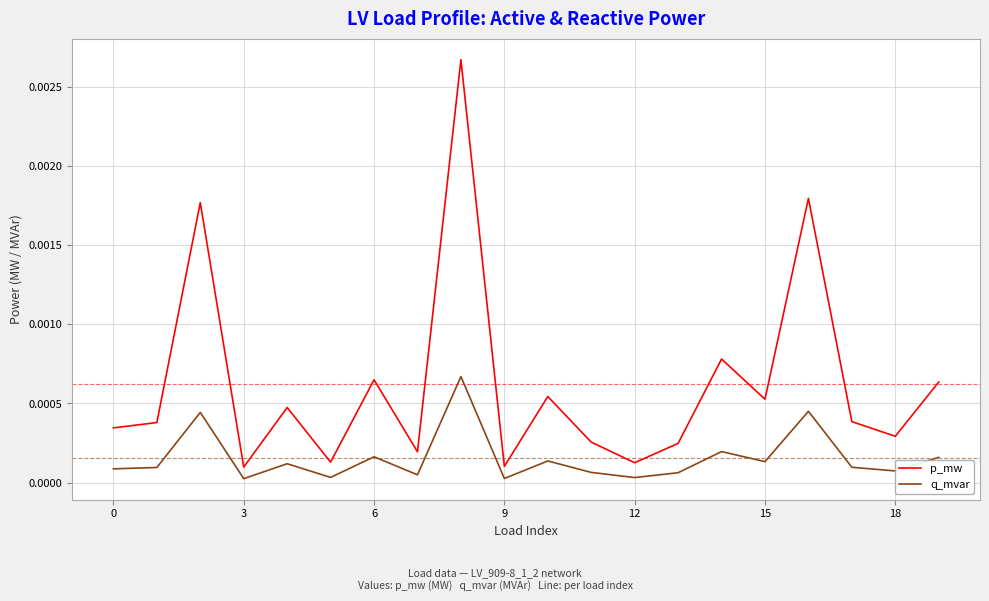

True or false: p_mw and q_mvar intersect in this chart.

False